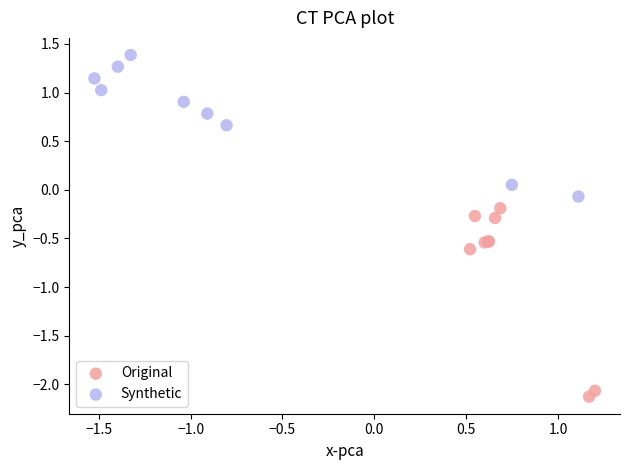

What are all the series names shown in the legend?

Original, Synthetic